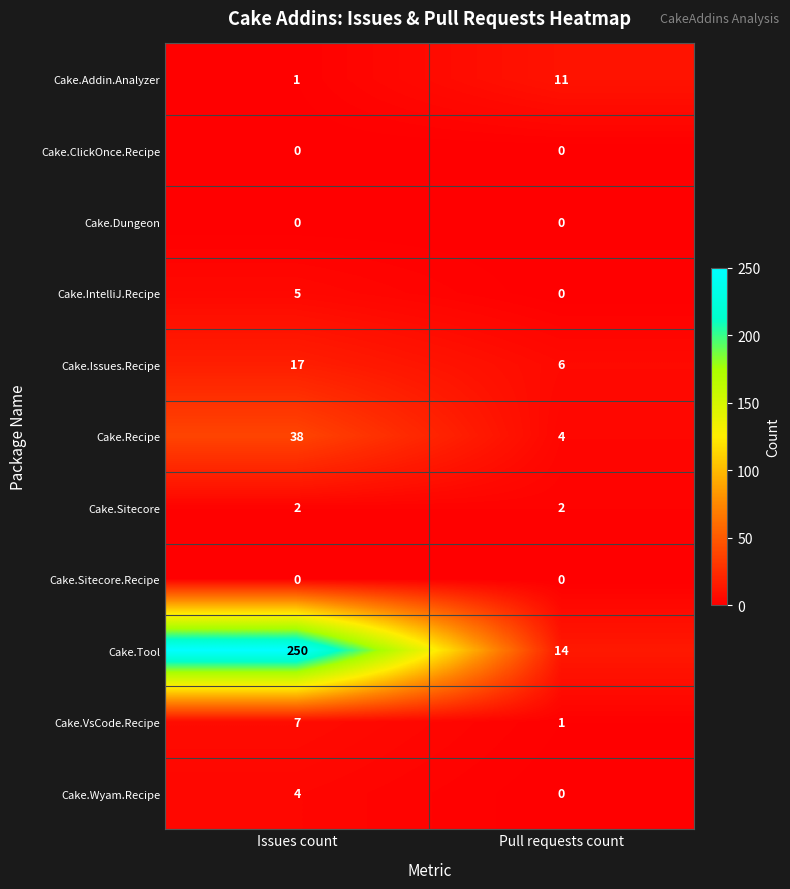

Reading left to right, extract all data points from this chart.

Cake.Addin.Analyzer: Issues count=1	Pull requests count=11
Cake.ClickOnce.Recipe: Issues count=0	Pull requests count=0
Cake.Dungeon: Issues count=0	Pull requests count=0
Cake.IntelliJ.Recipe: Issues count=5	Pull requests count=0
Cake.Issues.Recipe: Issues count=17	Pull requests count=6
Cake.Recipe: Issues count=38	Pull requests count=4
Cake.Sitecore: Issues count=2	Pull requests count=2
Cake.Sitecore.Recipe: Issues count=0	Pull requests count=0
Cake.Tool: Issues count=250	Pull requests count=14
Cake.VsCode.Recipe: Issues count=7	Pull requests count=1
Cake.Wyam.Recipe: Issues count=4	Pull requests count=0